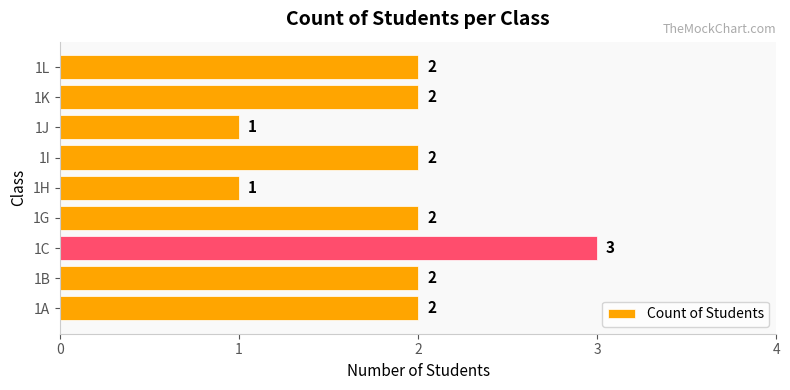

Count the number of data series in this chart.

1